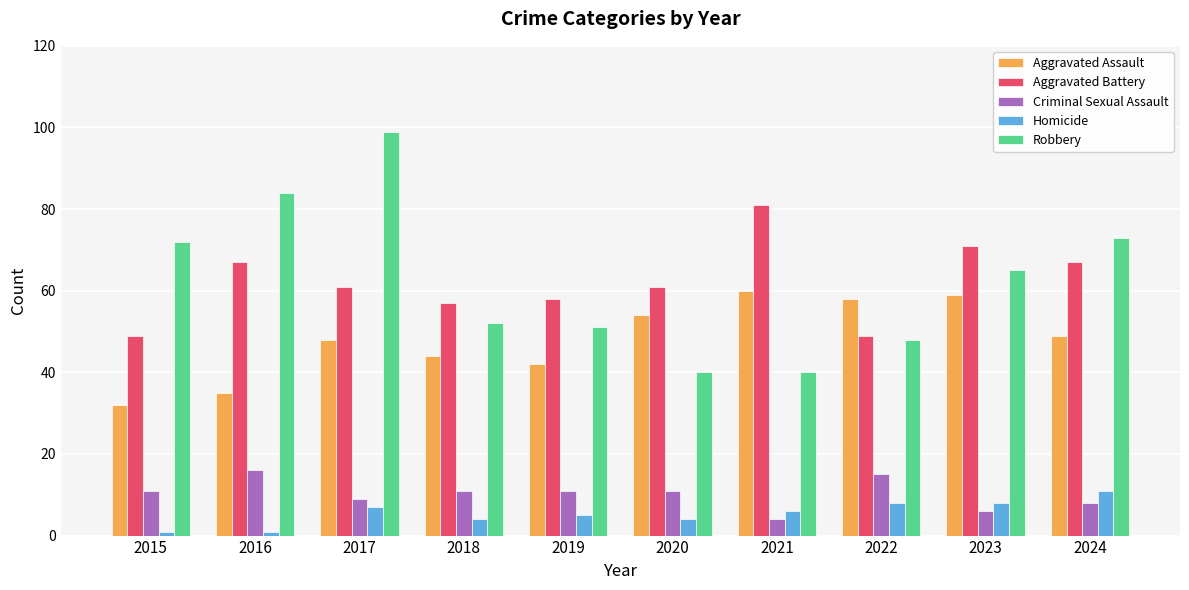

What is the value of the Criminal Sexual Assault bar at the 4th from the left?

11